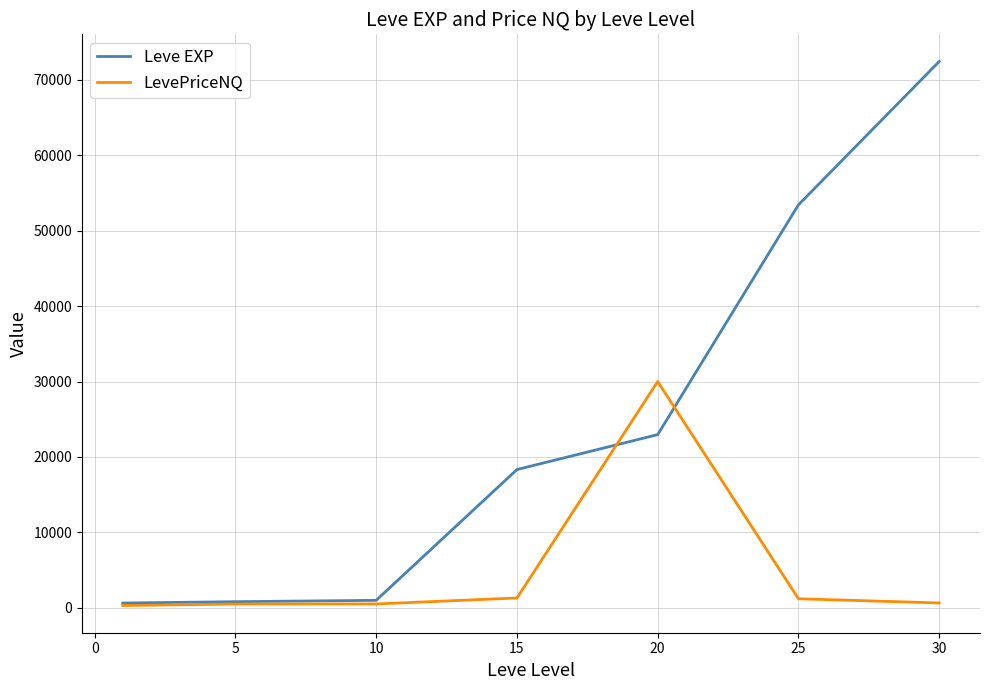

What is the maximum value shown in the chart?

72430.0